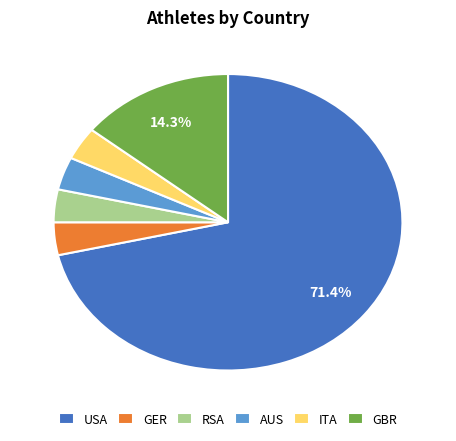

To the nearest percent, what percentage of the pie is ITA?

4%